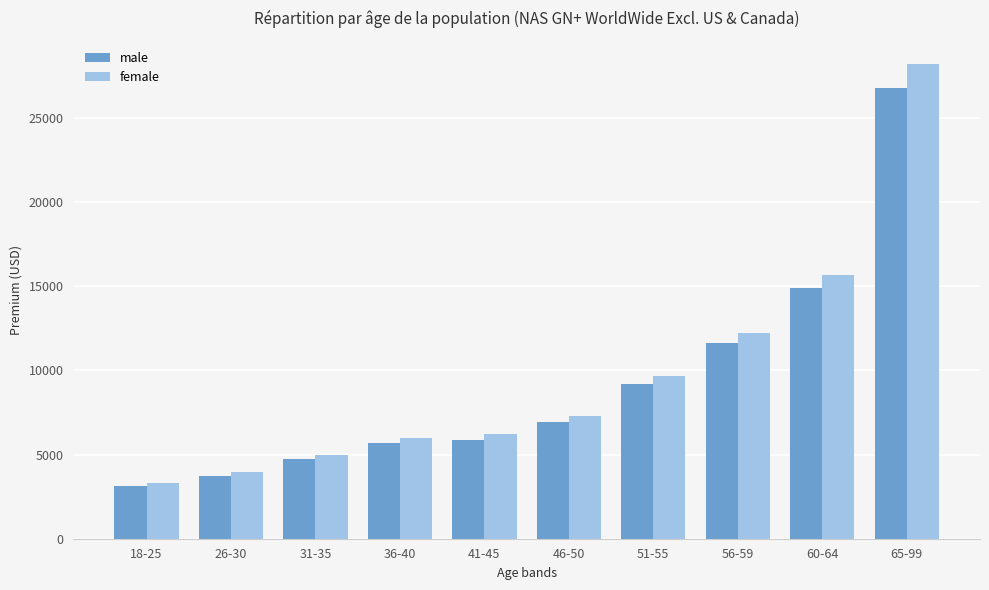

At which label does female first exceed 7285?

46-50